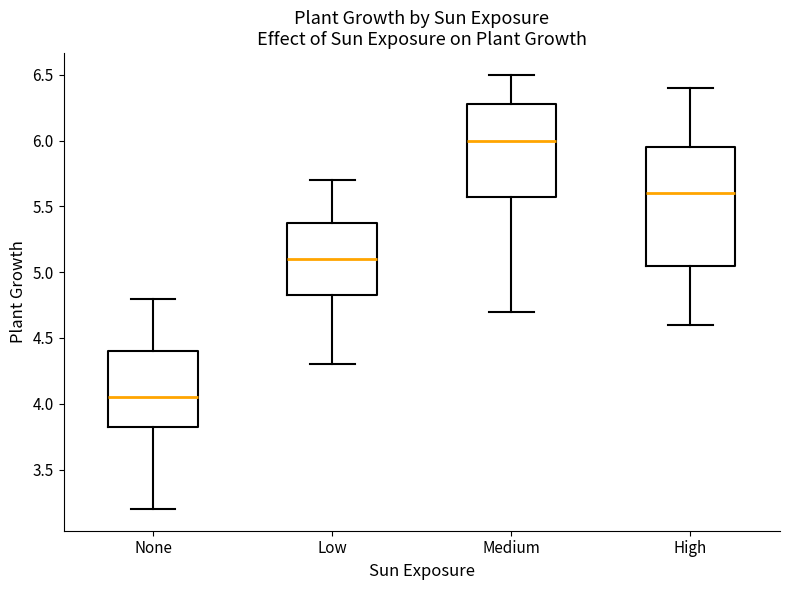

Comparing the boxes themselves (not the whiskers), which one is the tallest?

High